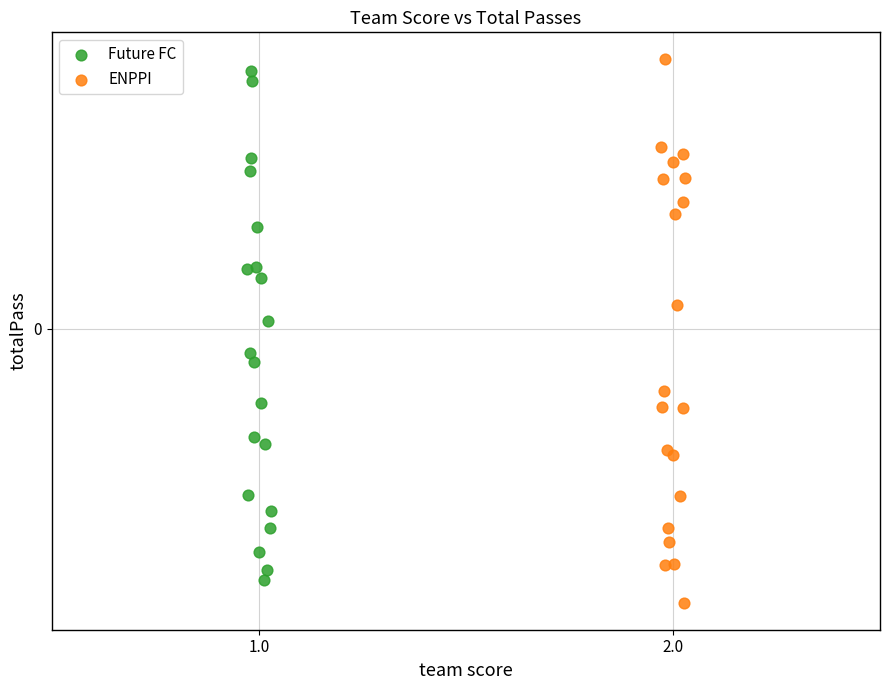

What are all the series names shown in the legend?

Future FC, ENPPI